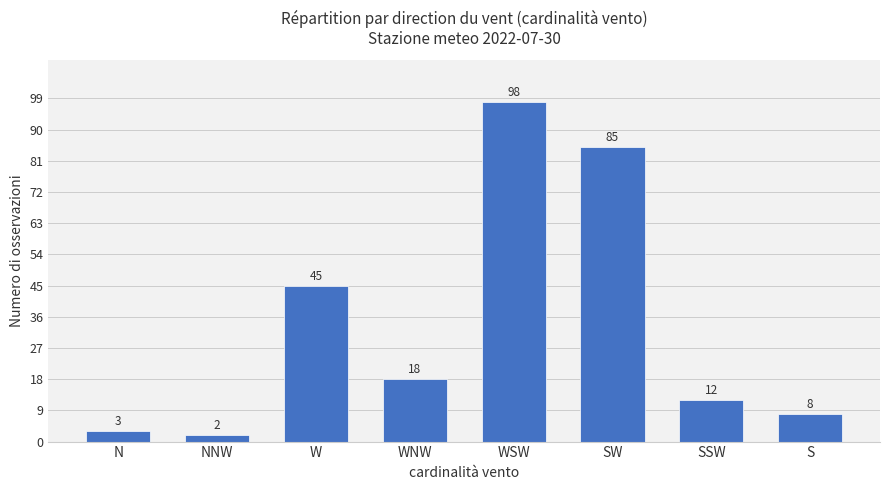

What is the difference between the maximum and second lowest values?

95